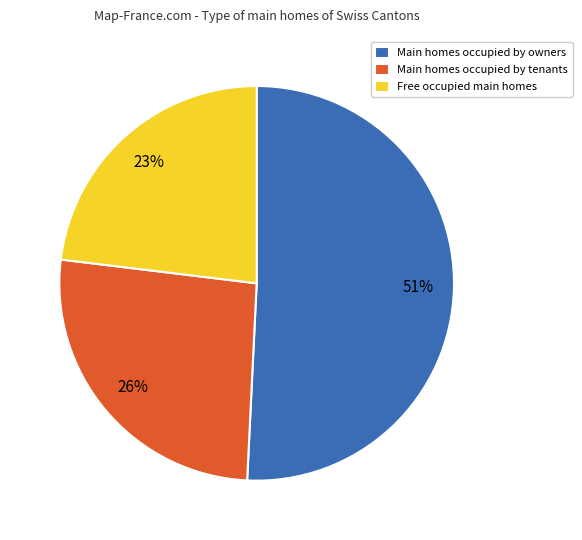

Count the number of slices in the pie.

3